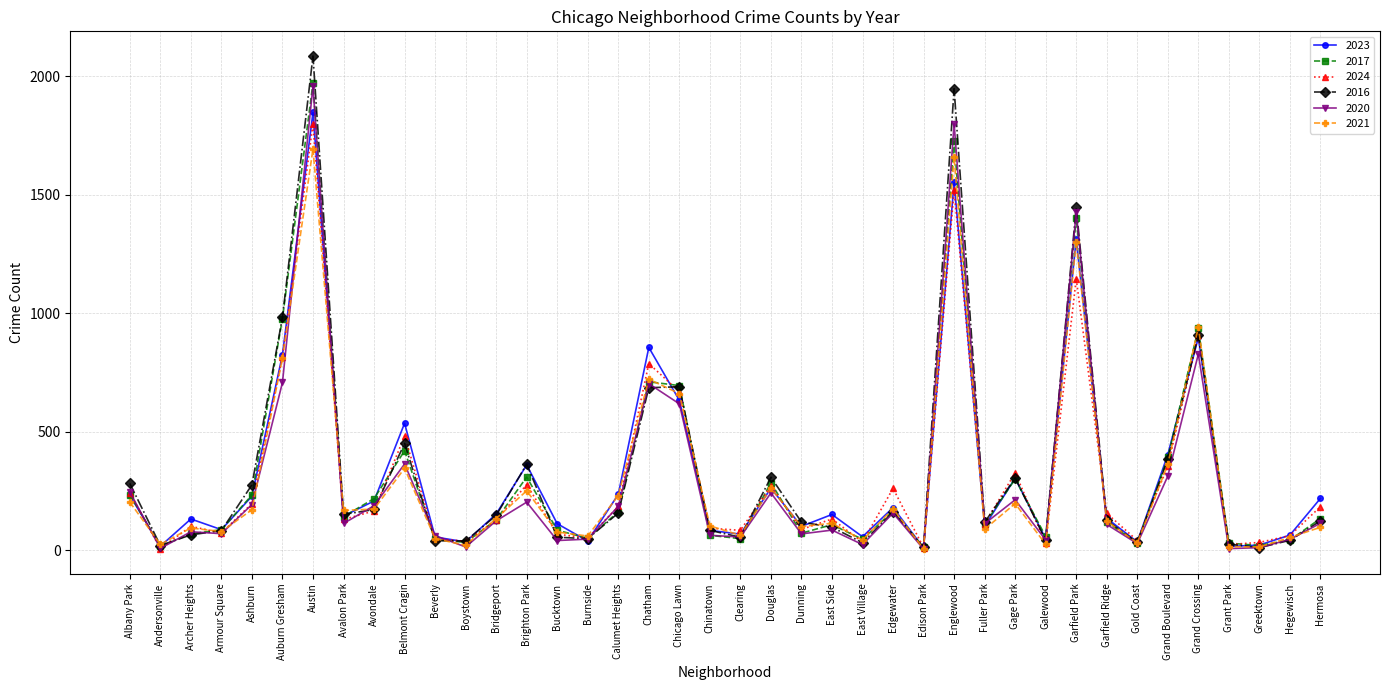

True or false: 2021 has a value of 363 at Grand Boulevard.

True